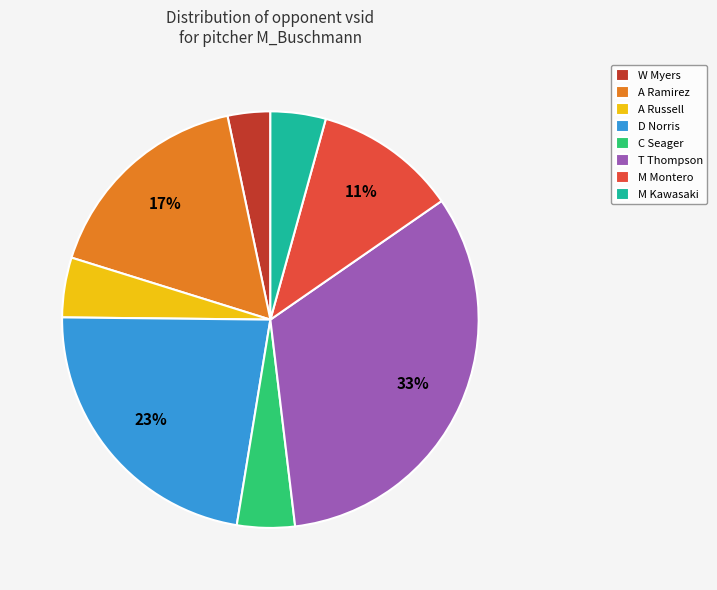

How many slices are in this pie chart?

8